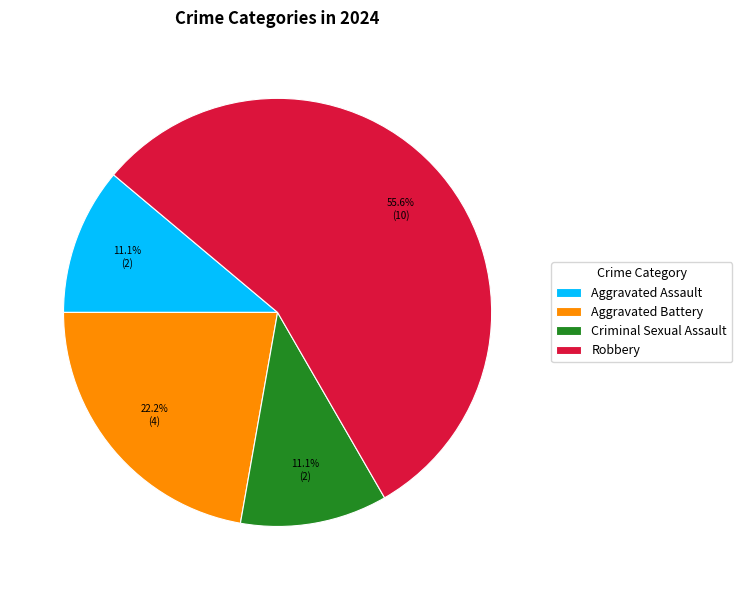

How many slices are in this pie chart?

4